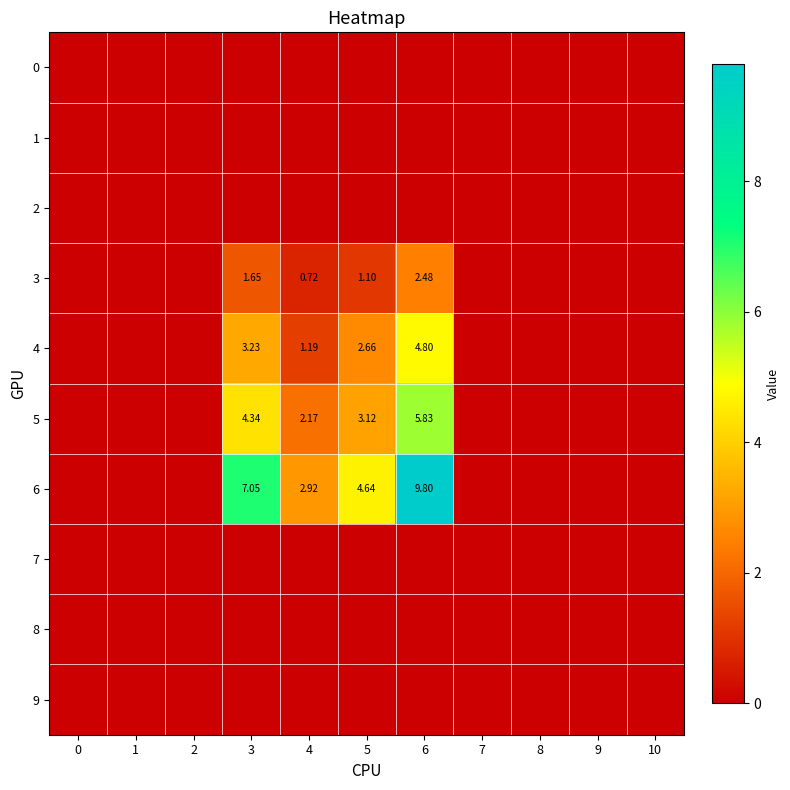

Count the number of categories in the chart.

11